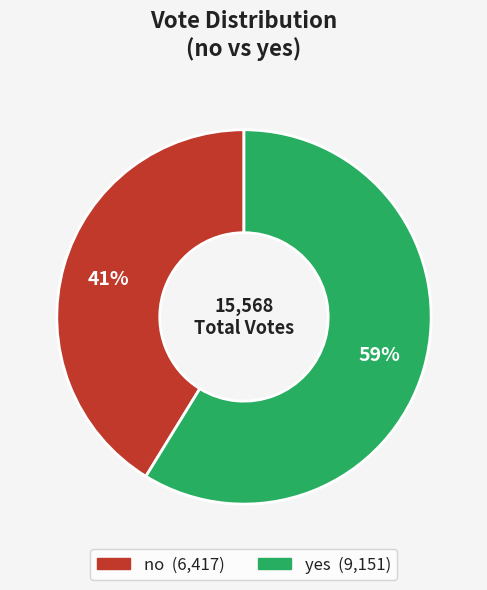

To the nearest percent, what is the difference between the largest and smallest slice percentages?

18%